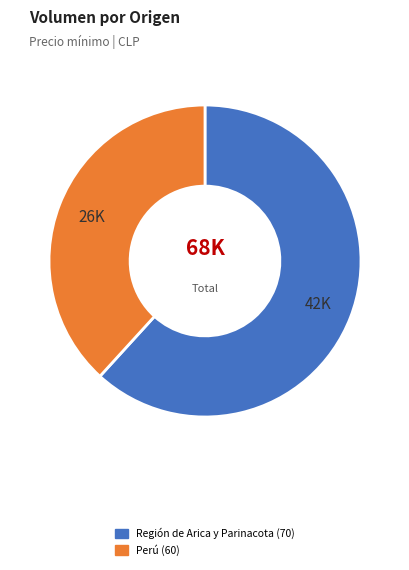

Approximately how many times larger is the value at Región de Arica y Parinacota (70) compared to Perú (60)?

1.6